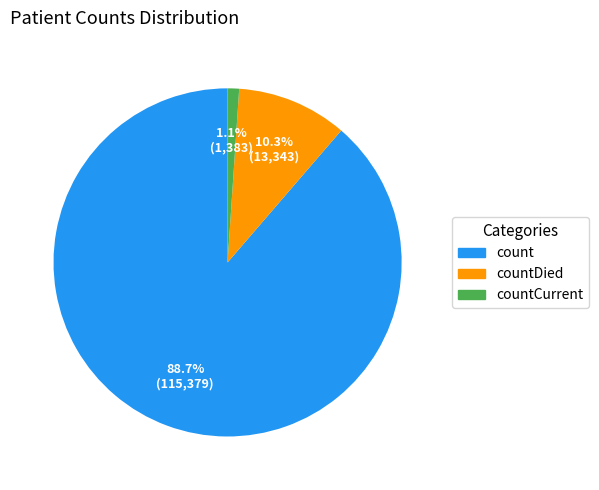

Which has a higher value, countDied or count?

count